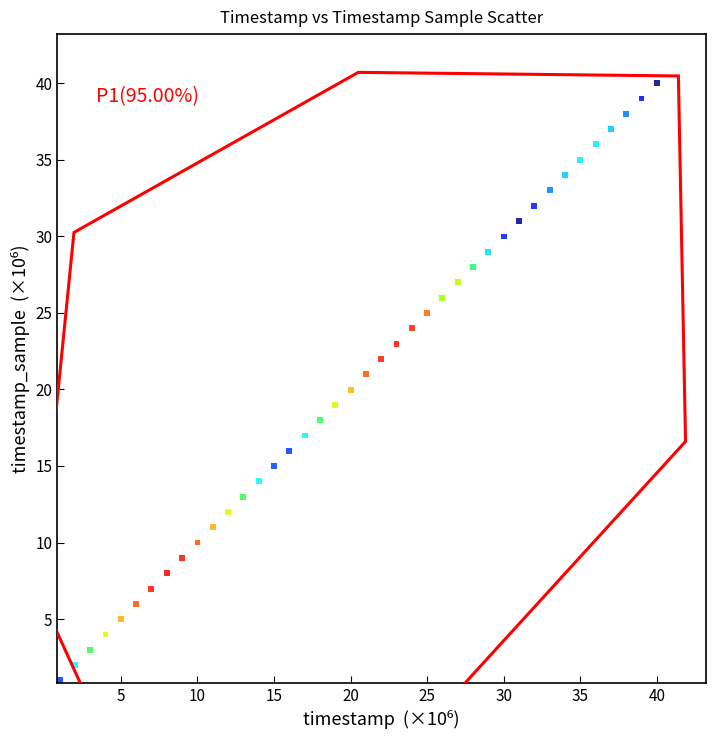

What is the range of Y values (max minus min)?

39.0